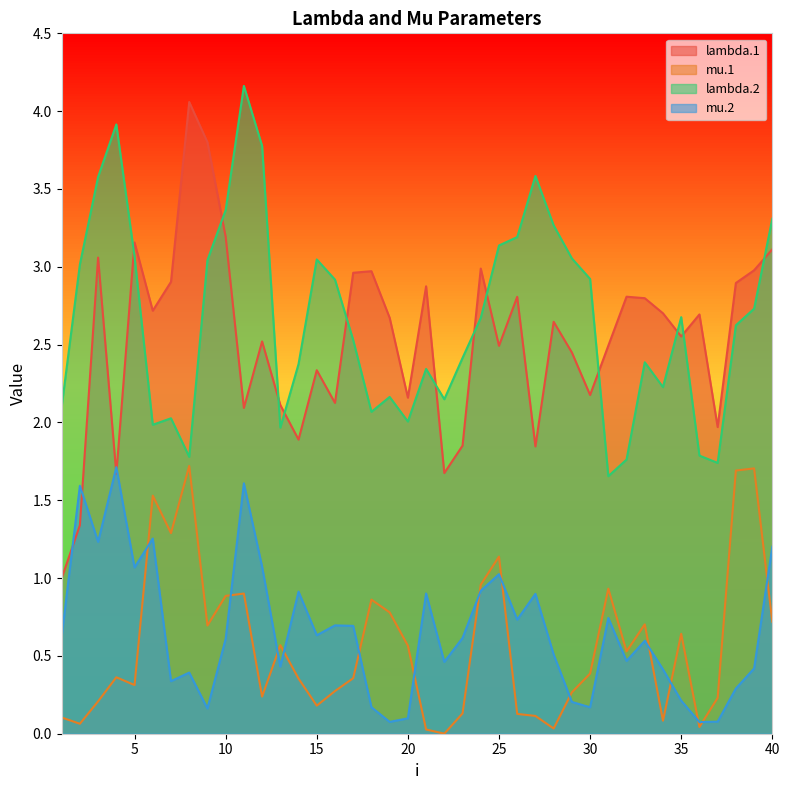

Rank the categories by lambda.1 value from lowest to highest.

1, 2, 4, 22, 27, 23, 14, 37, 11, 13, 16, 20, 30, 15, 29, 25, 31, 12, 35, 28, 19, 36, 34, 6, 33, 26, 32, 21, 38, 7, 17, 18, 39, 24, 3, 40, 5, 10, 9, 8